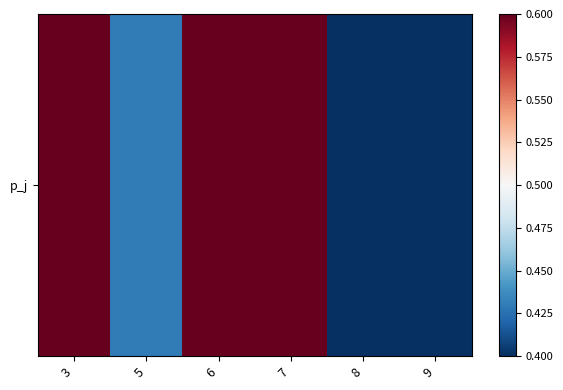

The value at 3 is 0.8. True or false?

False